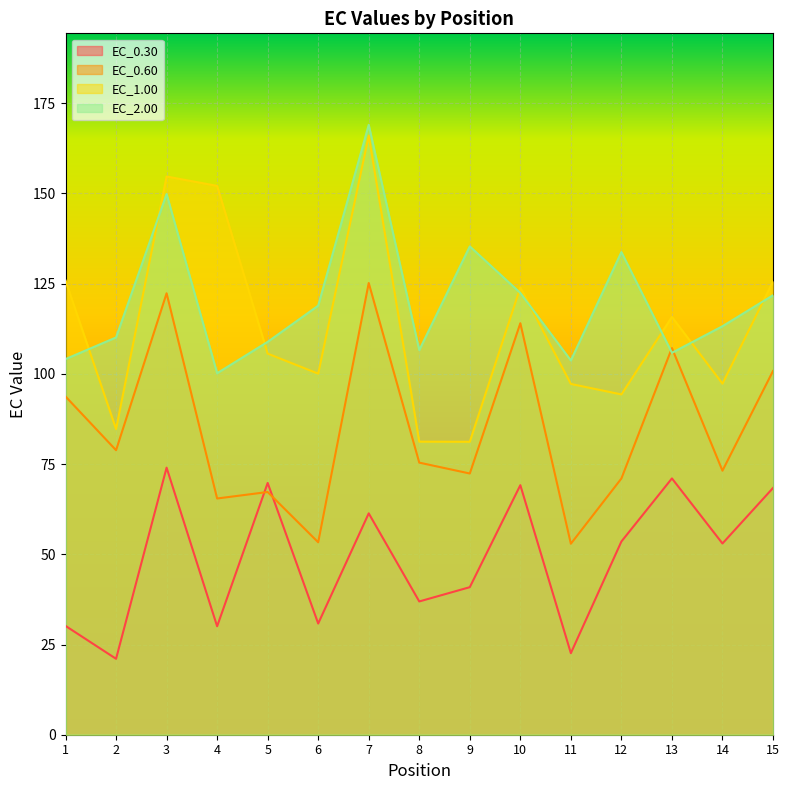

Reading left to right, list all the values displayed in this chart.

EC_0.30: 30.2	21.0	74.0	30.1	69.8	30.8	61.3	36.9	40.9	69.2	22.6	53.5	71.0	53.0	68.4
EC_0.60: 93.7	78.8	122.3	65.5	67.3	53.3	125.2	75.4	72.4	114.0	52.9	71.0	107.2	73.2	100.8
EC_1.00: 125.9	84.7	154.7	152.1	105.6	100.1	166.0	81.2	81.2	123.9	97.2	94.3	115.8	97.3	125.6
EC_2.00: 104.1	110.1	149.8	100.2	108.9	118.9	169.0	106.6	135.3	122.4	103.7	133.8	105.8	113.2	121.8